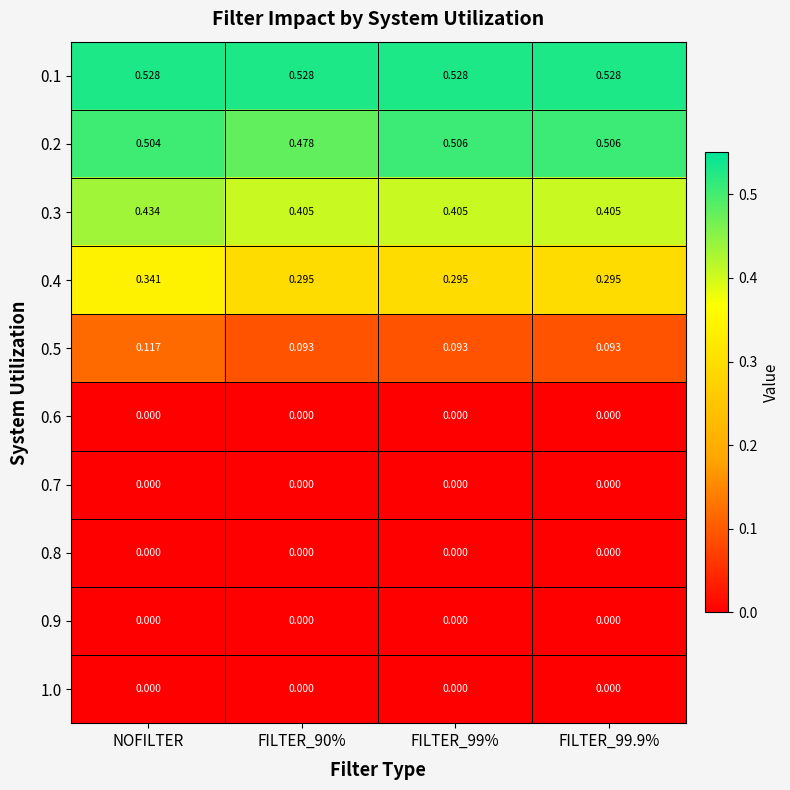

Is the value of 0.3 at NOFILTER greater than the value of 0.4 at FILTER_90%?

Yes